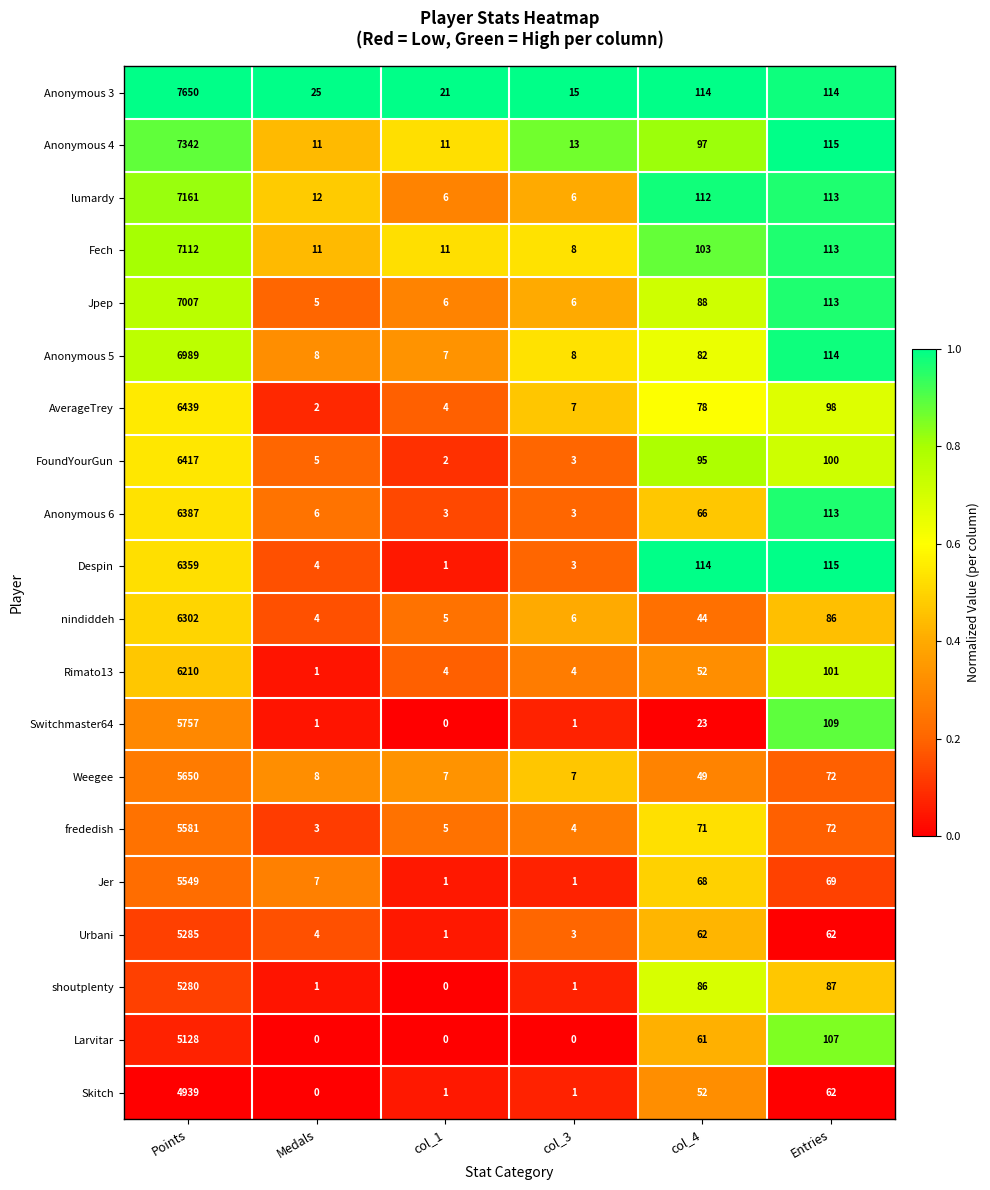

How many data points in Fech are less than 103?

3